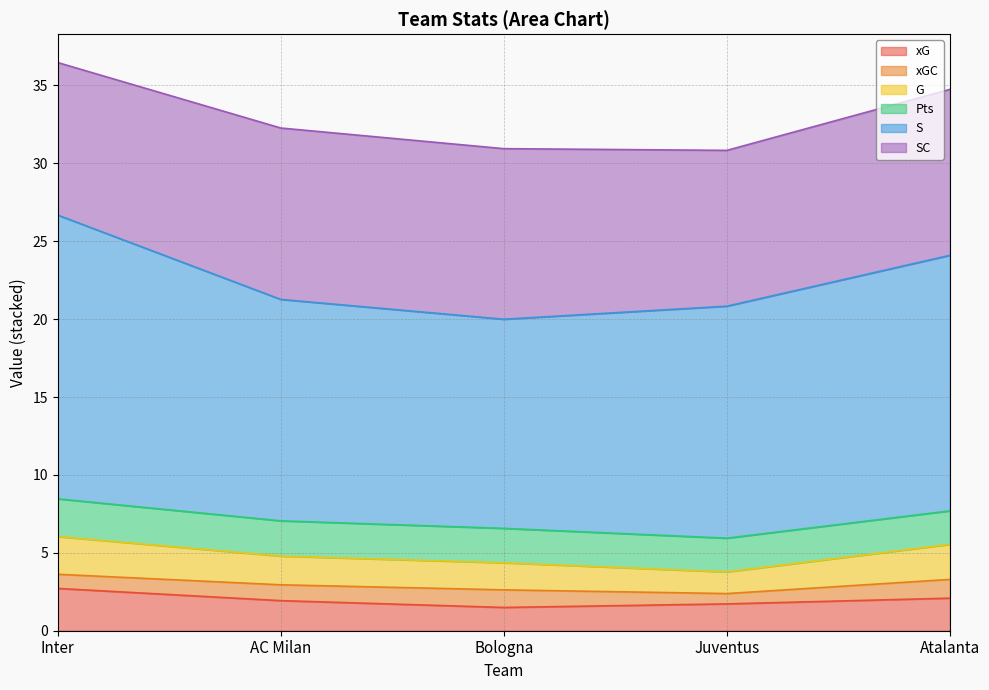

At which label does SC reach its peak?

AC Milan